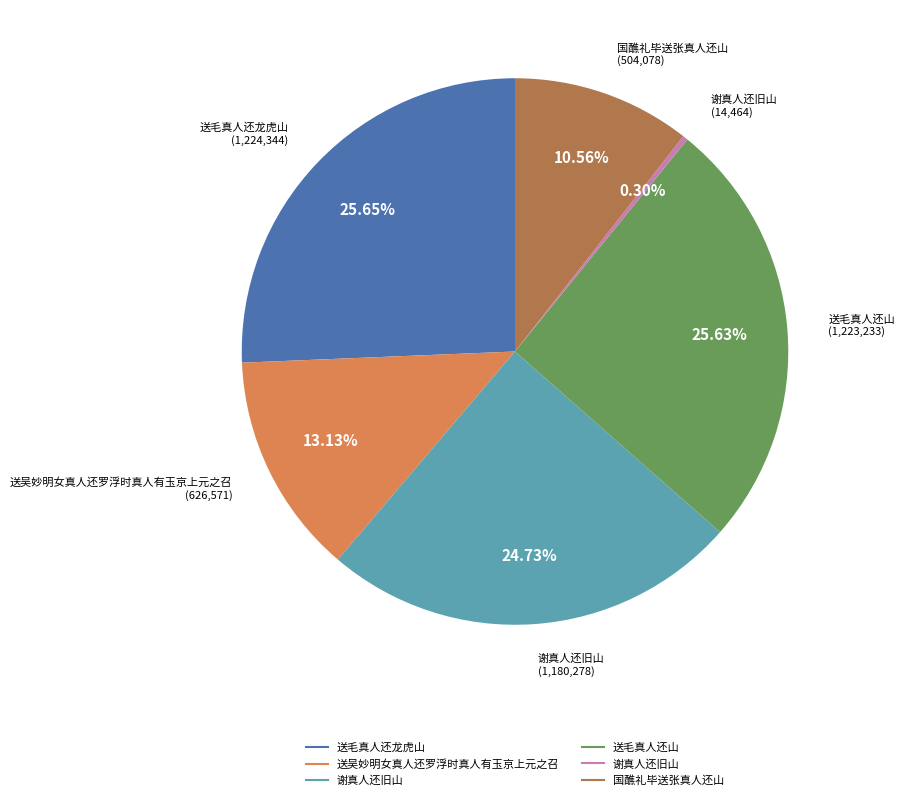

Does any single category account for the majority?

No